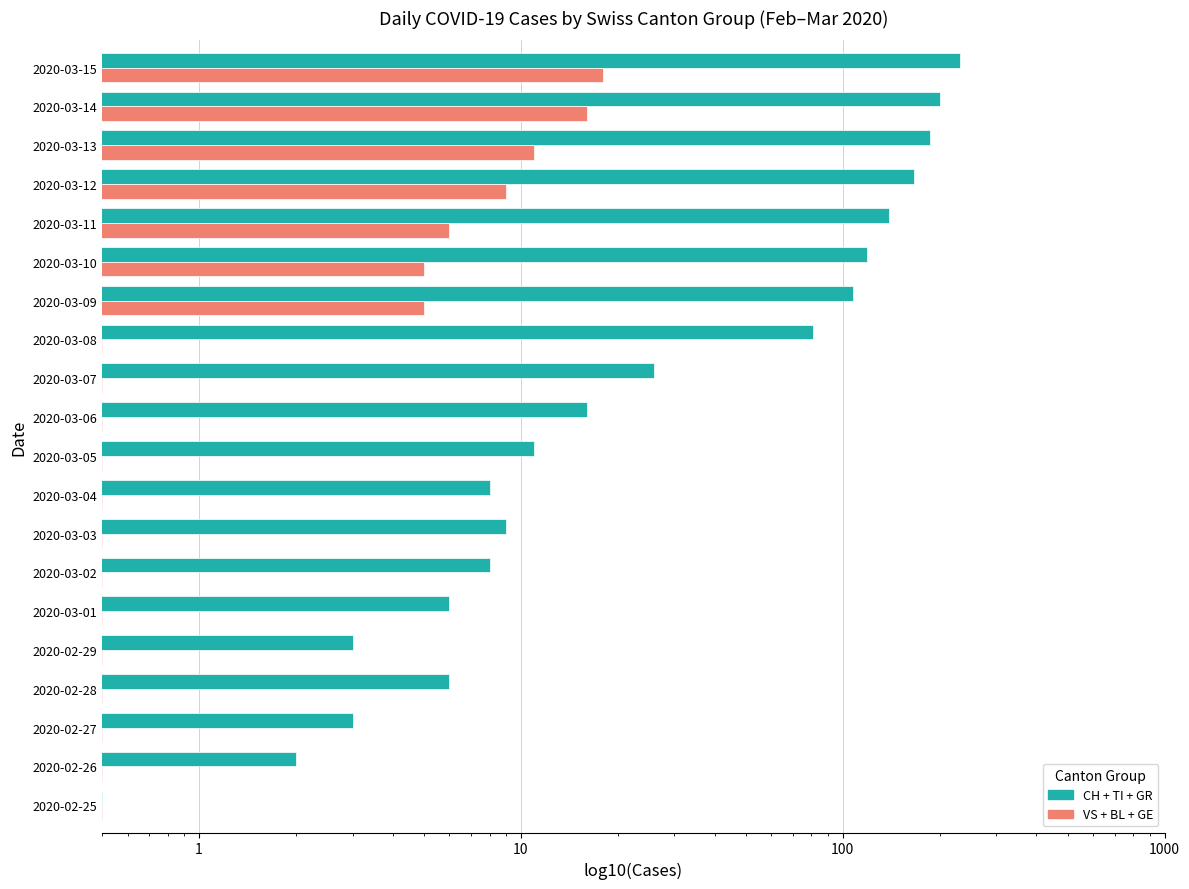

What is the sum of all CH + TI + GR values?

1330.5